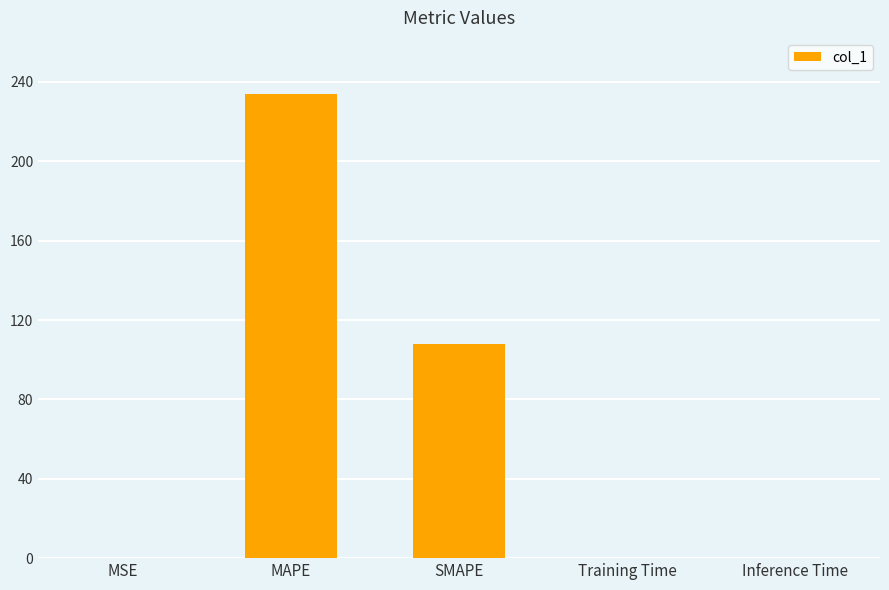

Which category has the highest value across all series?

MAPE